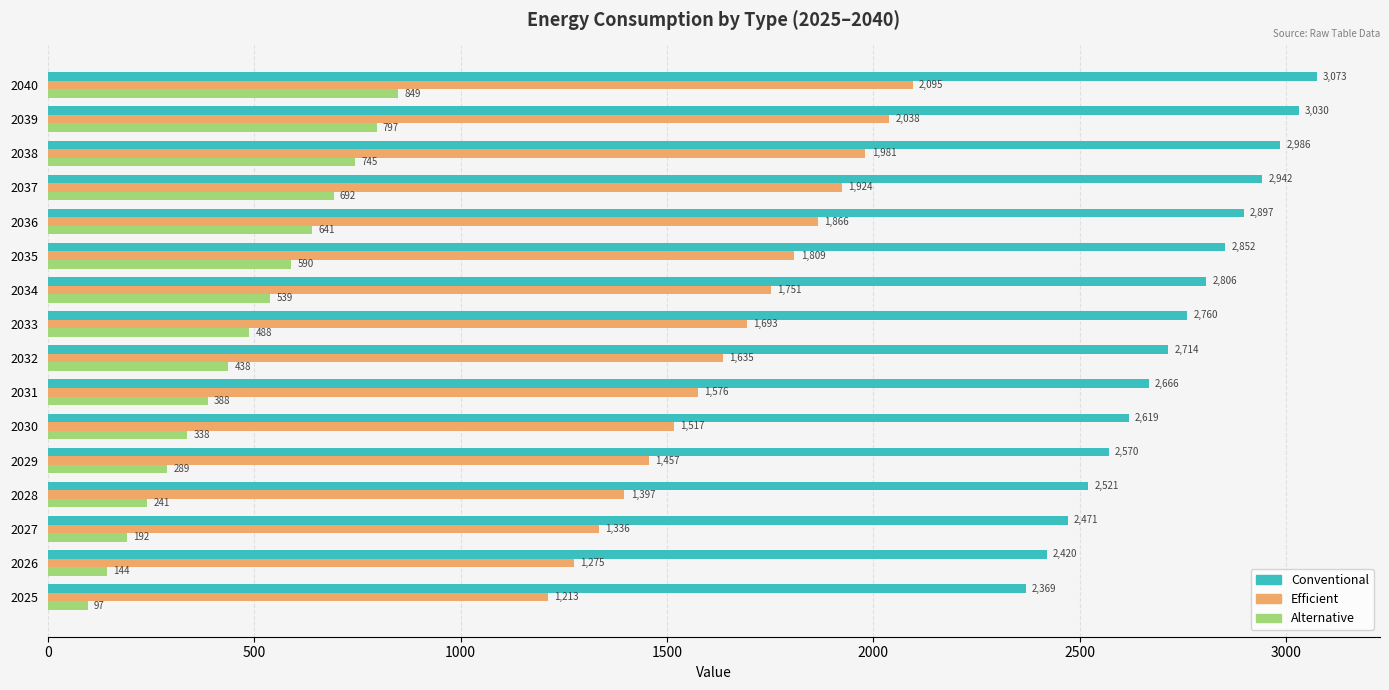

Is the value of Conventional at 2030 greater than the value of Efficient at 2028?

Yes